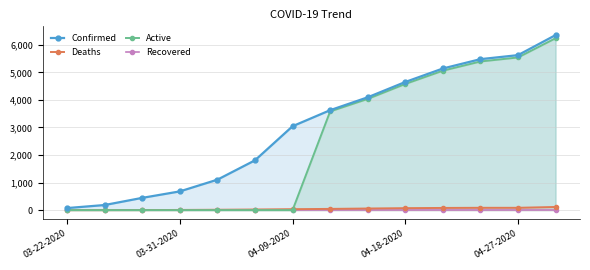

What position from the left is 5?

6